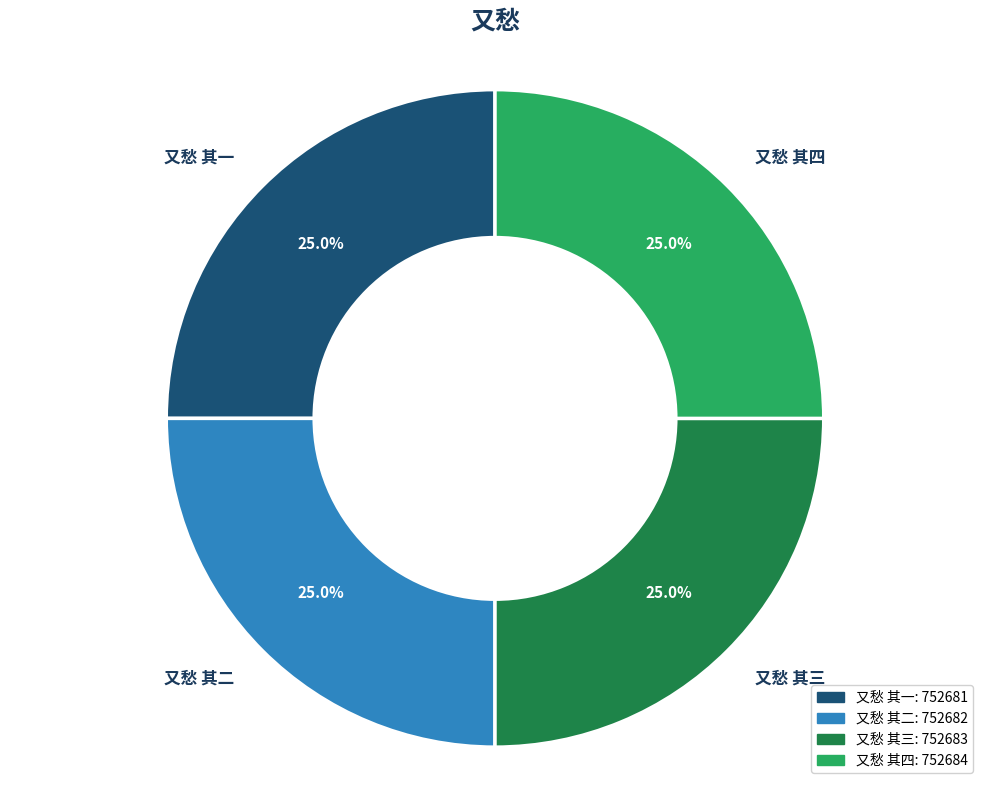

To the nearest percent, what portion does 又愁 其一 represent?

25%